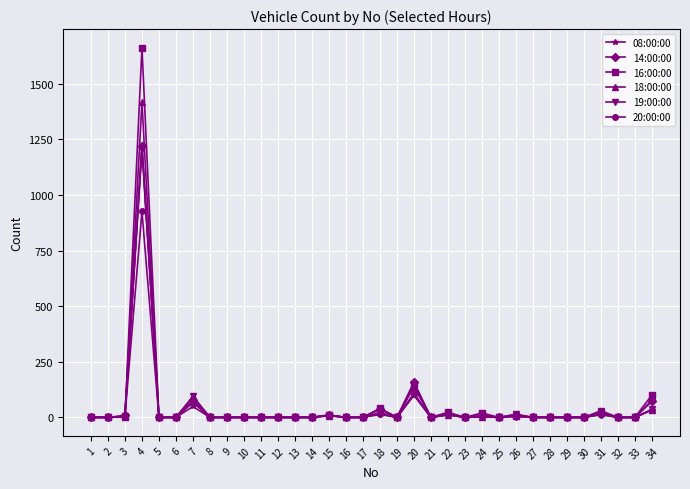

Which series has the largest range (max minus min)?

16:00:00